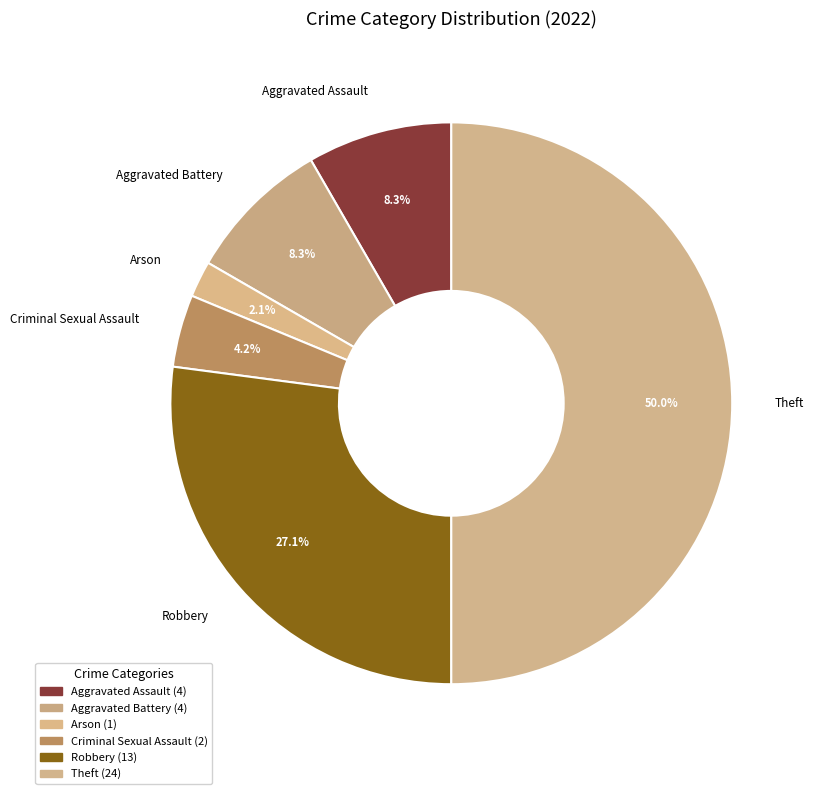

To the nearest percent, what percentage of the pie is Criminal Sexual Assault?

4%